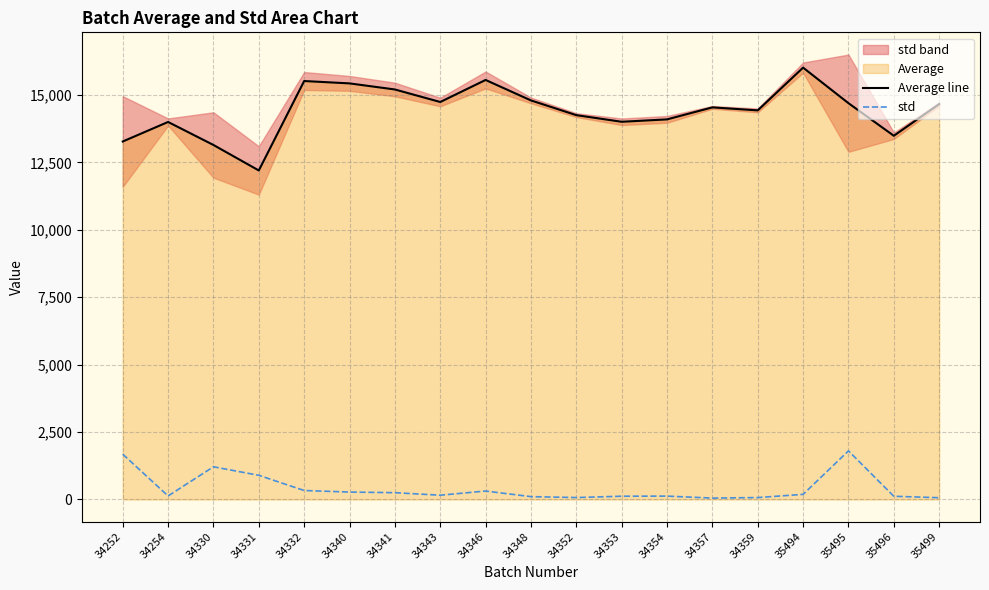

Is the value of std at 35499 greater than the value of Average line at 34343?

No